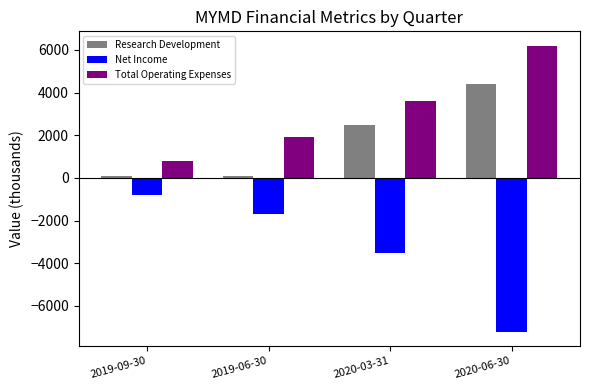

What is the difference between the Total Operating Expenses values at 2019-06-30 and 2020-06-30?

4300